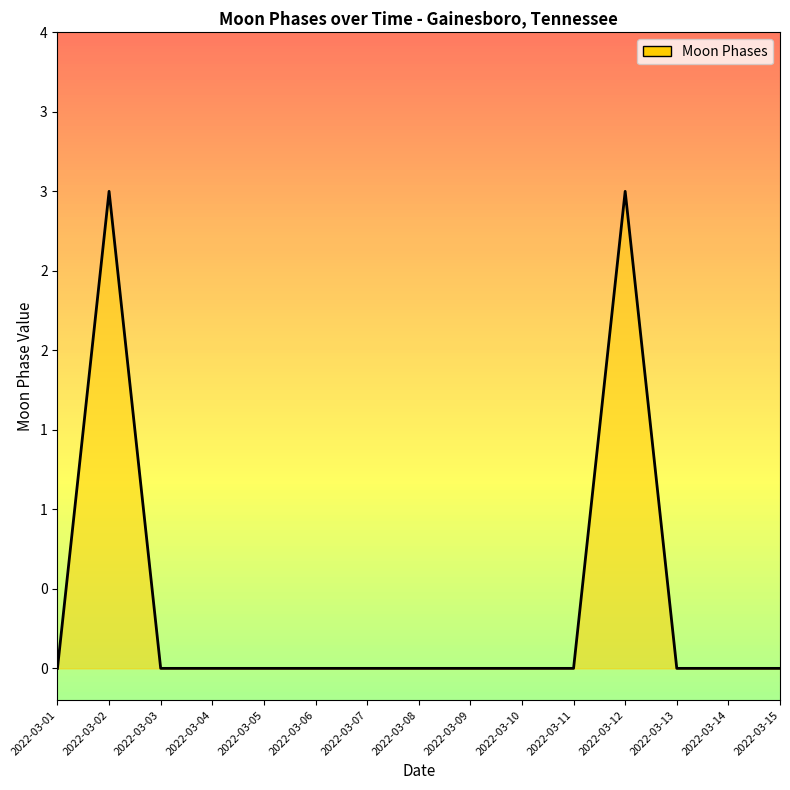

Count the number of data series in this chart.

1